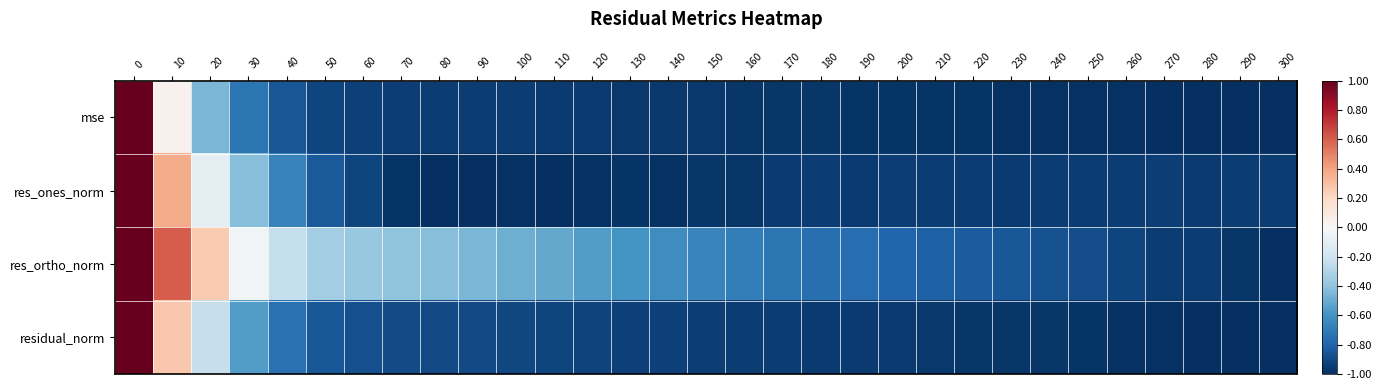

Reading left to right, extract all data points from this chart.

mse: 0=1.0	10=0.0	20=-0.5	30=-0.7	40=-0.9	50=-0.9	60=-0.9	70=-0.9	80=-0.9	90=-0.9	100=-1.0	110=-1.0	120=-1.0	130=-1.0	140=-1.0	150=-1.0	160=-1.0	170=-1.0	180=-1.0	190=-1.0	200=-1.0	210=-1.0	220=-1.0	230=-1.0	240=-1.0	250=-1.0	260=-1.0	270=-1.0	280=-1.0	290=-1.0	300=-1.0
res_ones_norm: 0=1.0	10=0.4	20=-0.1	30=-0.4	40=-0.7	50=-0.8	60=-0.9	70=-1.0	80=-1.0	90=-1.0	100=-1.0	110=-1.0	120=-1.0	130=-1.0	140=-1.0	150=-1.0	160=-1.0	170=-1.0	180=-0.9	190=-1.0	200=-0.9	210=-0.9	220=-0.9	230=-1.0	240=-1.0	250=-0.9	260=-1.0	270=-0.9	280=-1.0	290=-1.0	300=-0.9
res_ortho_norm: 0=1.0	10=0.6	20=0.3	30=-0.0	40=-0.2	50=-0.3	60=-0.4	70=-0.4	80=-0.4	90=-0.5	100=-0.5	110=-0.5	120=-0.6	130=-0.6	140=-0.6	150=-0.7	160=-0.7	170=-0.7	180=-0.8	190=-0.8	200=-0.8	210=-0.8	220=-0.8	230=-0.8	240=-0.9	250=-0.9	260=-0.9	270=-0.9	280=-1.0	290=-1.0	300=-1.0
residual_norm: 0=1.0	10=0.3	20=-0.2	30=-0.6	40=-0.7	50=-0.8	60=-0.9	70=-0.9	80=-0.9	90=-0.9	100=-0.9	110=-0.9	120=-0.9	130=-0.9	140=-0.9	150=-0.9	160=-0.9	170=-1.0	180=-1.0	190=-1.0	200=-1.0	210=-1.0	220=-1.0	230=-1.0	240=-1.0	250=-1.0	260=-1.0	270=-1.0	280=-1.0	290=-1.0	300=-1.0